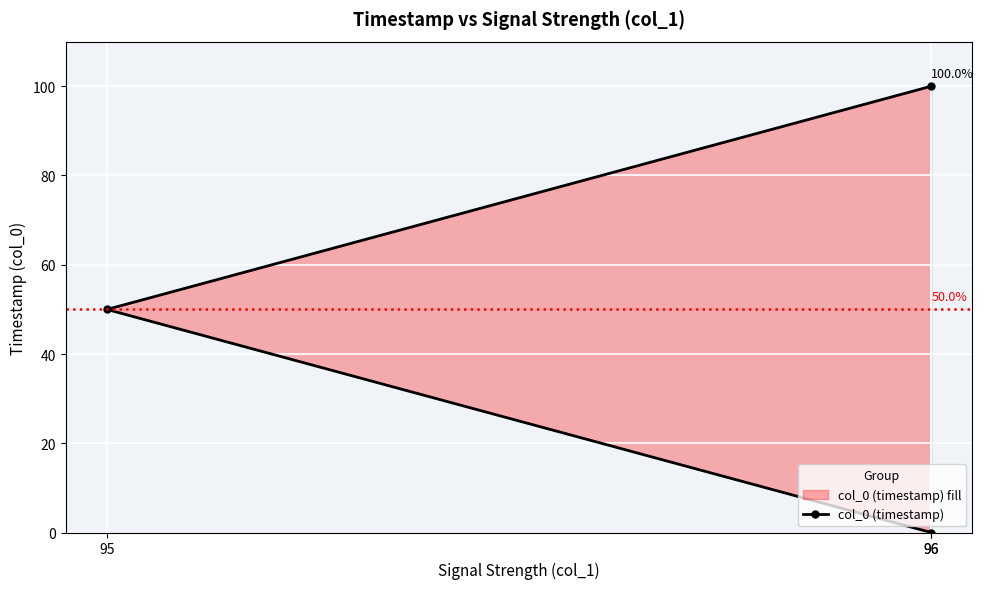

True or false: the data shows 89.2 at 95.

False